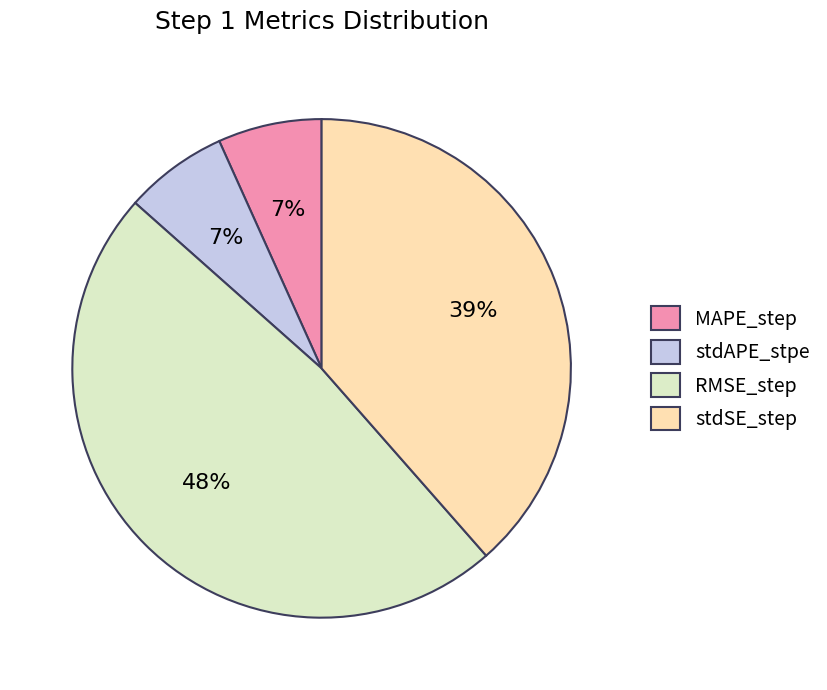

Combined, do RMSE_step and MAPE_step account for over 50%?

Yes